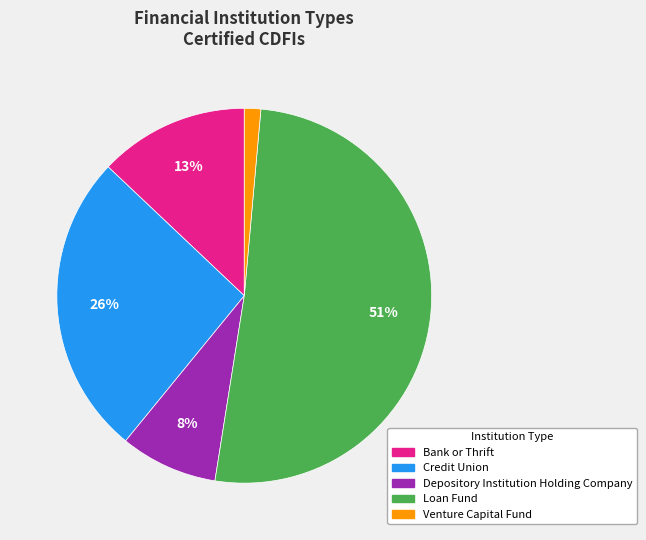

Is it true that Depository Institution Holding Company is 8% of the pie?

True